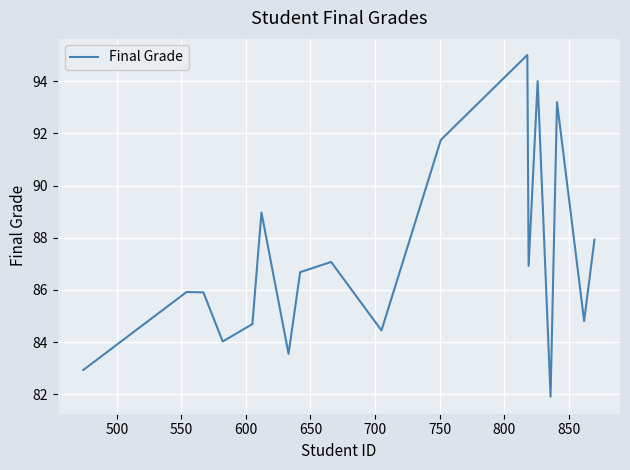

Count the number of values greater than 86.

9